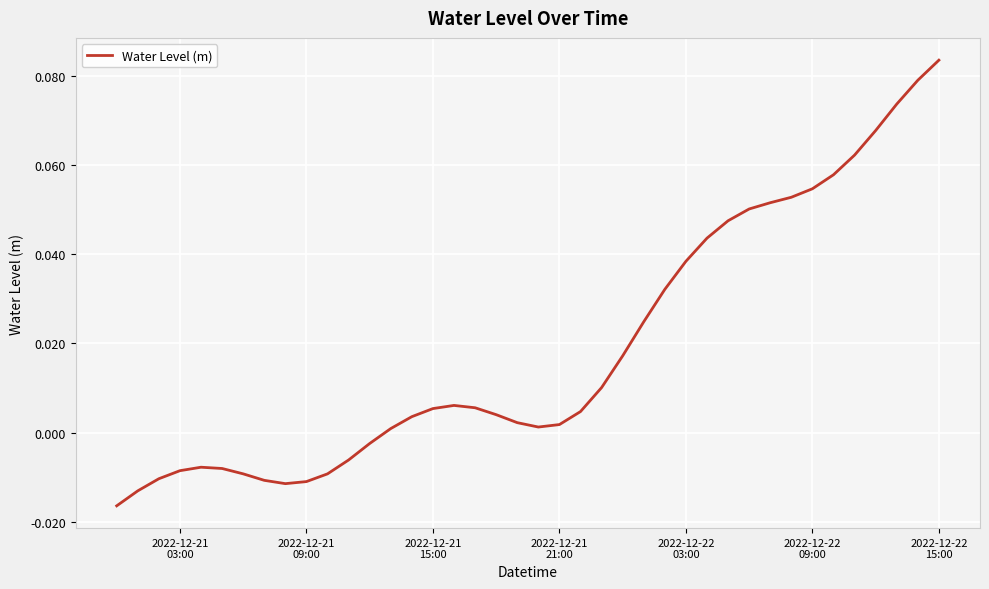

Does the chart display data point markers on the line(s)?

No